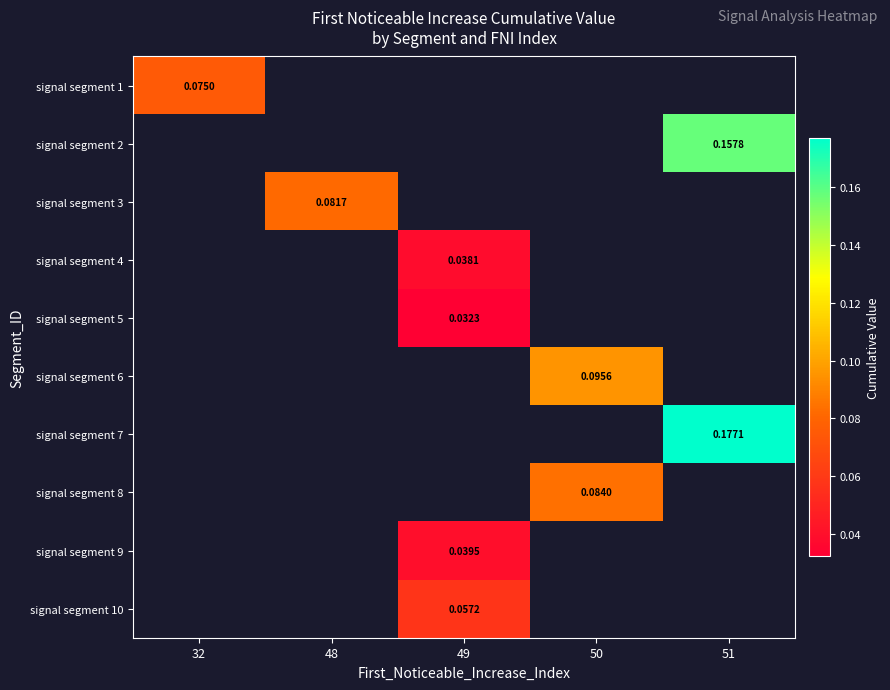

How many values in signal segment 9 are above zero?

1